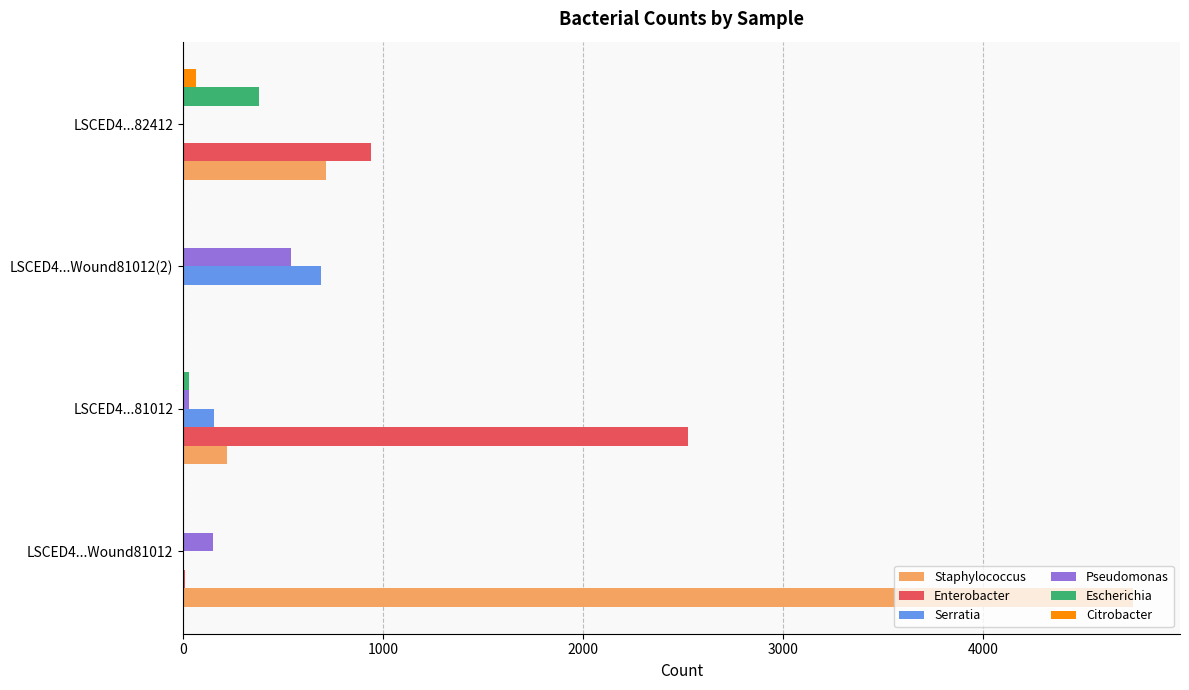

Which series has the largest total across all categories?

Staphylococcus